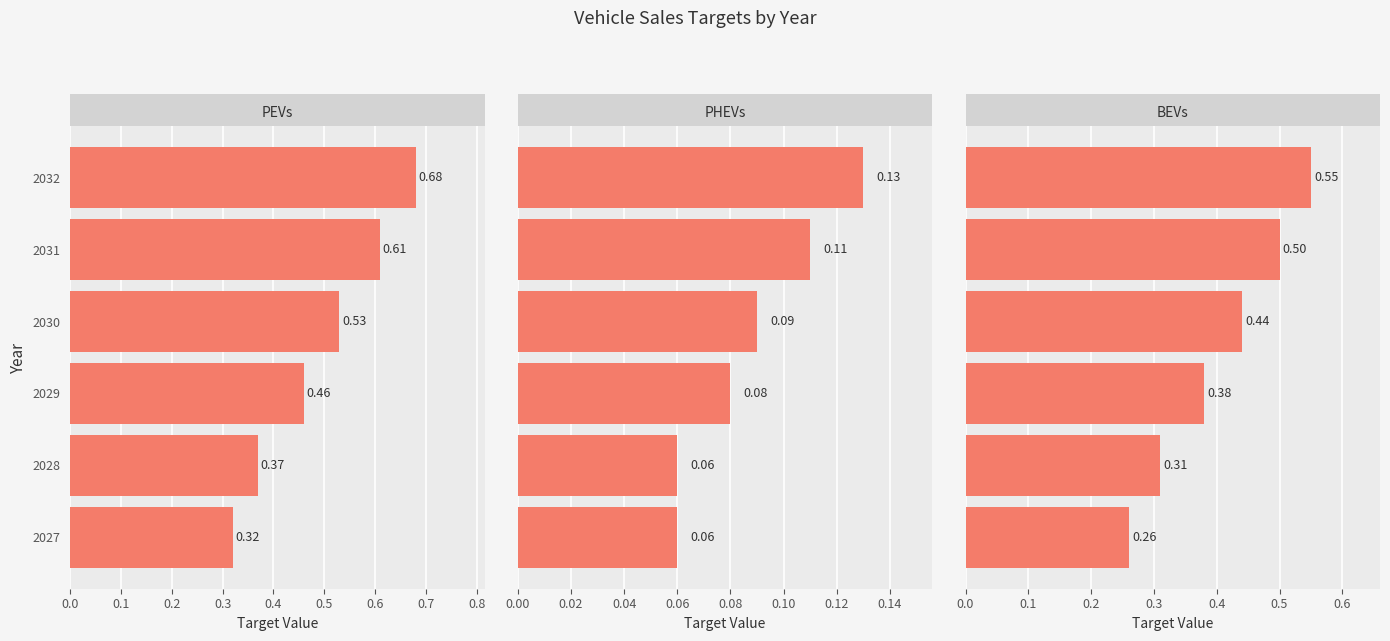

What is the sum of the BEVs values at 0.3 and 0.2?

0.8